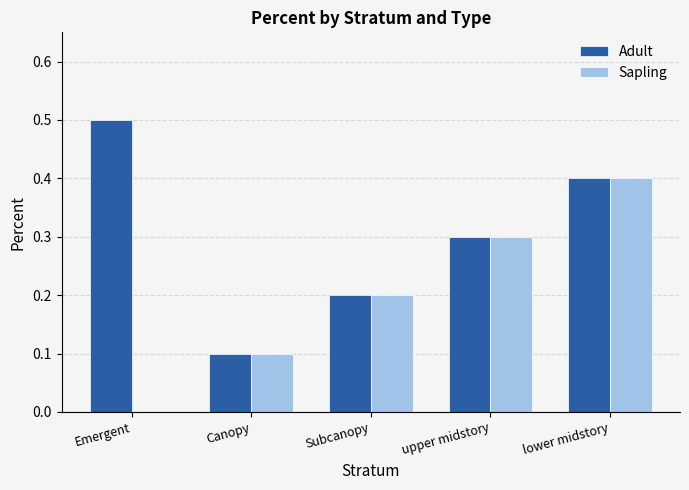

Which series has the largest total across all categories?

Adult